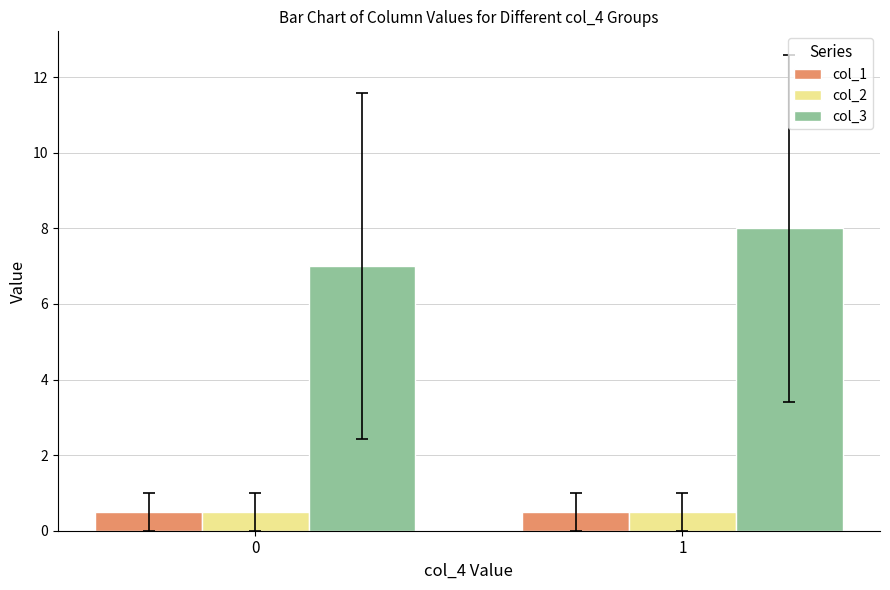

Rank the categories by col_3 value from lowest to highest.

0, 1